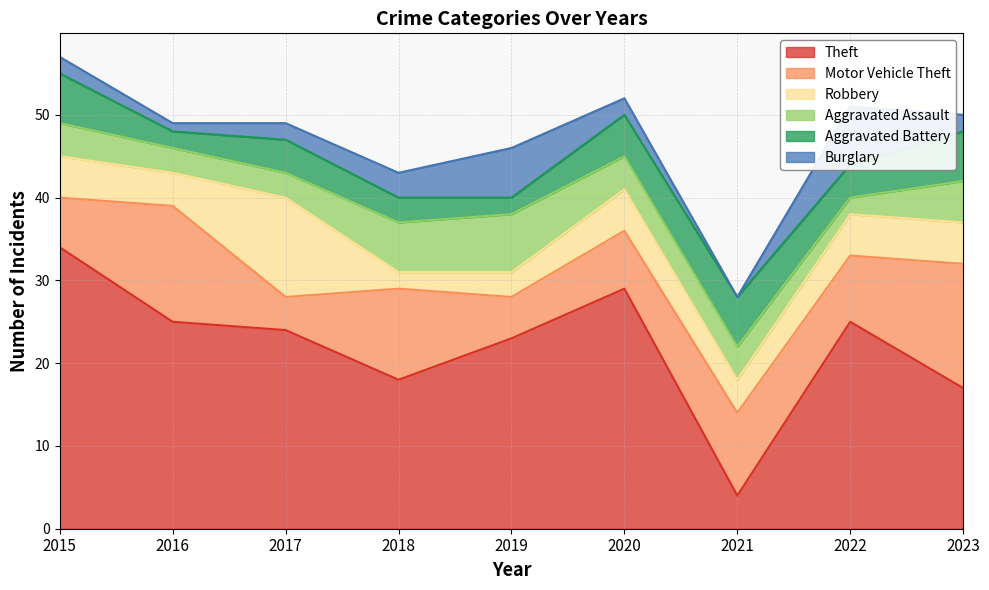

Reading left to right, what are all the values shown in this chart?

Theft: 2015=34	2016=25	2017=24	2018=18	2019=23	2020=29	2021=4	2022=25	2023=17
Motor Vehicle Theft: 2015=6	2016=14	2017=4	2018=11	2019=5	2020=7	2021=10	2022=8	2023=15
Robbery: 2015=5	2016=4	2017=12	2018=2	2019=3	2020=5	2021=4	2022=5	2023=5
Aggravated Assault: 2015=4	2016=3	2017=3	2018=6	2019=7	2020=4	2021=4	2022=2	2023=5
Aggravated Battery: 2015=6	2016=2	2017=4	2018=3	2019=2	2020=5	2021=6	2022=4	2023=6
Burglary: 2015=2	2016=1	2017=2	2018=3	2019=6	2020=2	2021=0	2022=7	2023=2